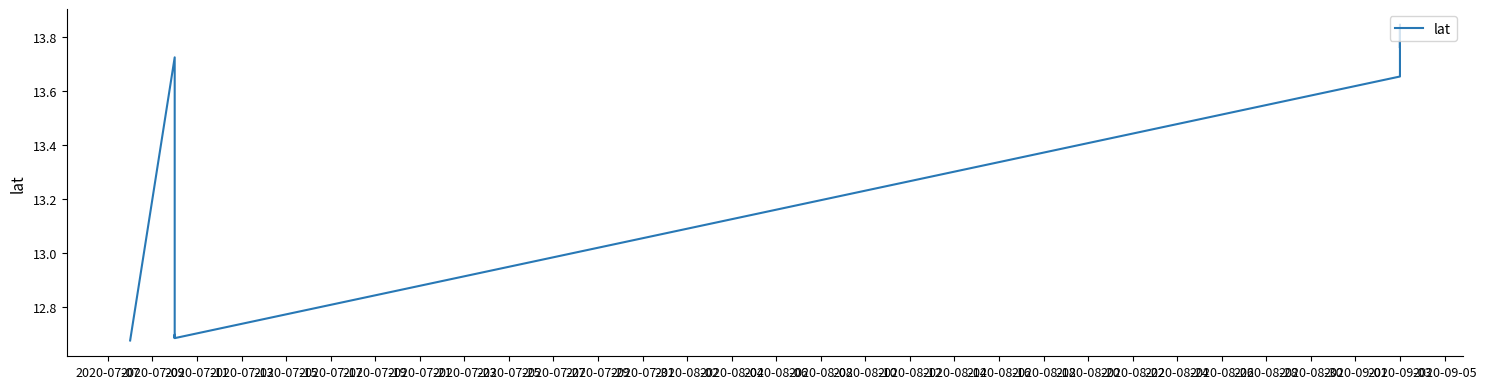

How many points are lower than both their immediate neighbors (excluding endpoints)?

3